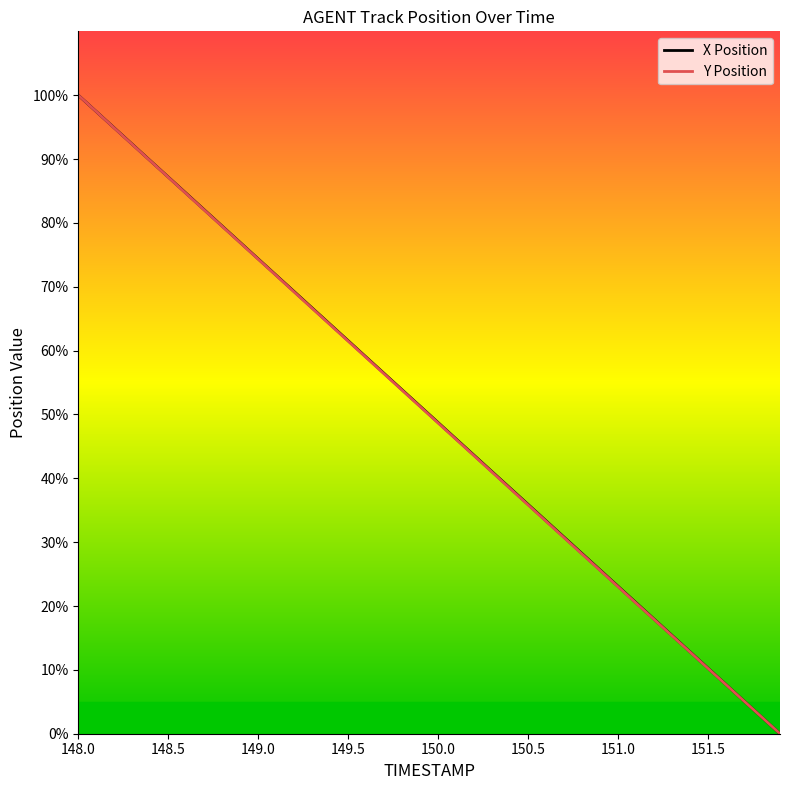

What is the highest value of the Y Position series?

100.0